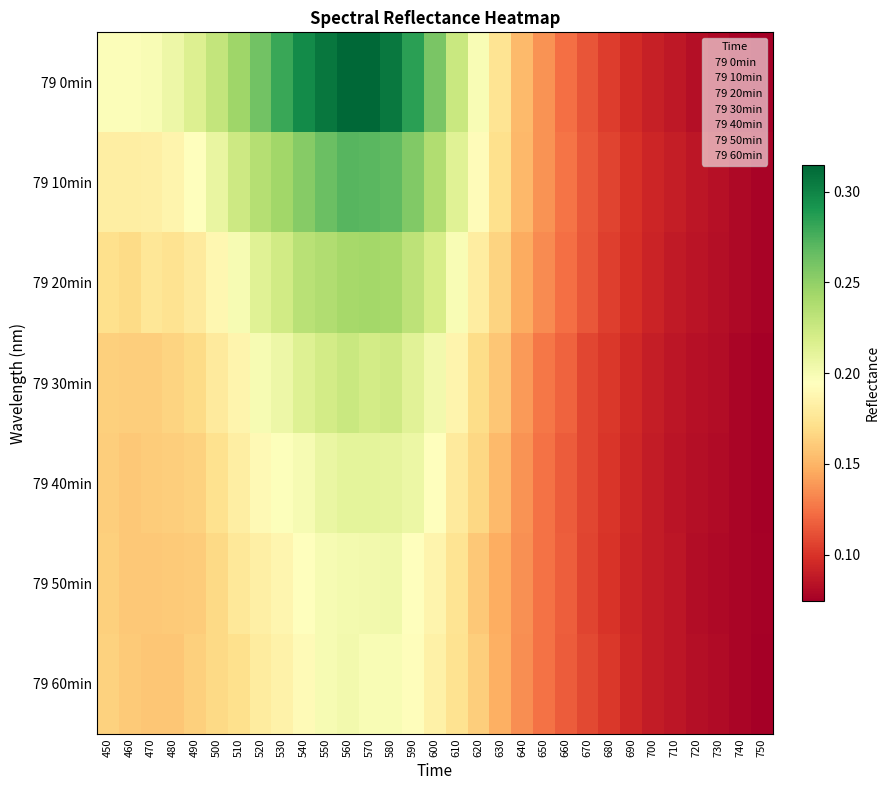

Which series has the largest total across all categories?

79 0min